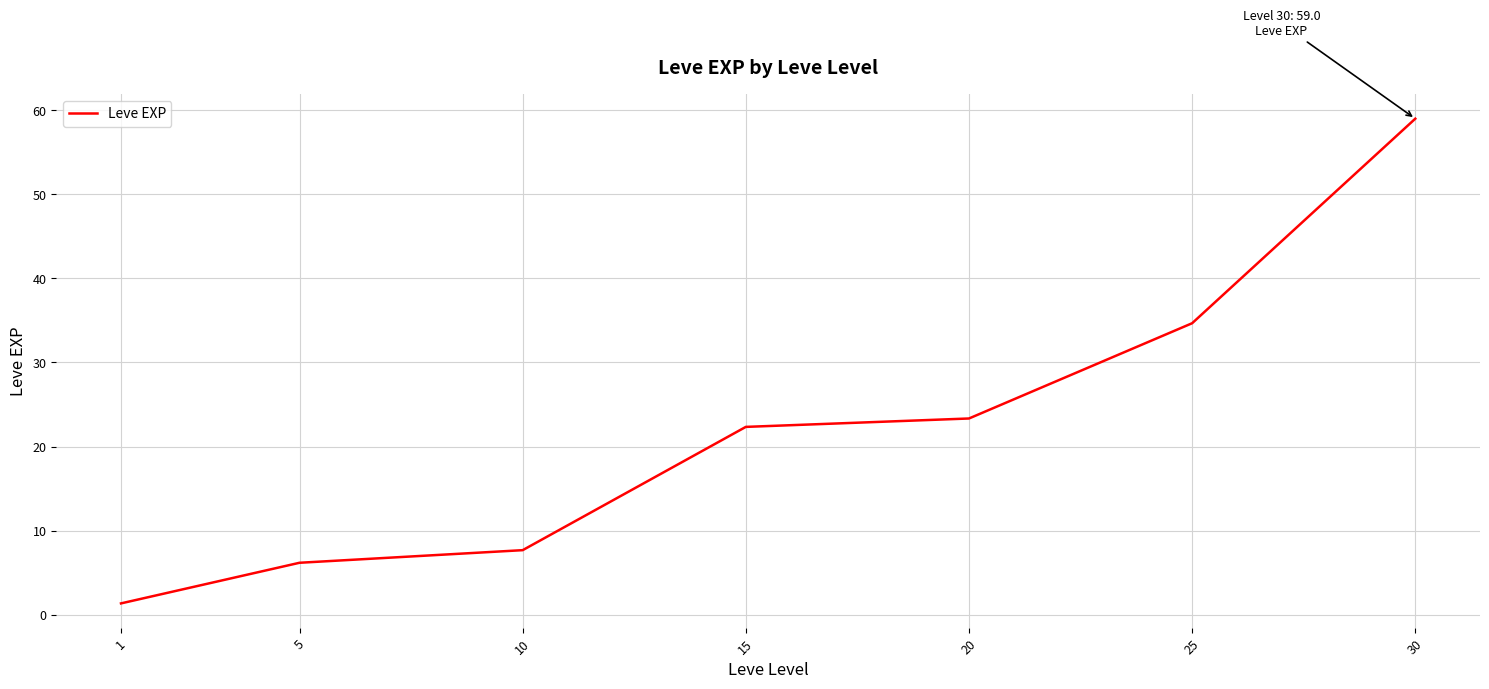

Reading left to right, transcribe all the data shown in this chart.

1.3	6.2	7.7	22.3	23.3	34.7	59.0